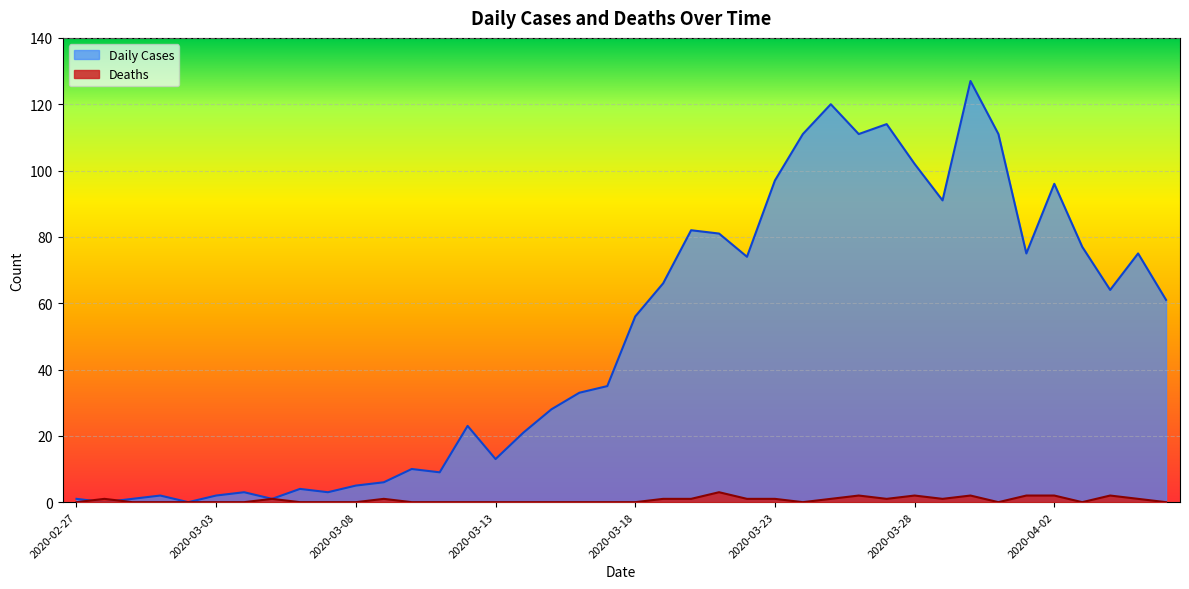

How many Deaths values are between 0 and 1?

33